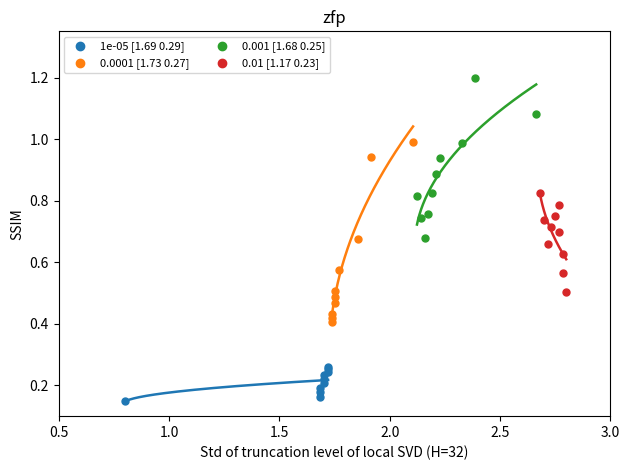

Which series contains the lowest Y value?

1e-05 [1.69 0.29]